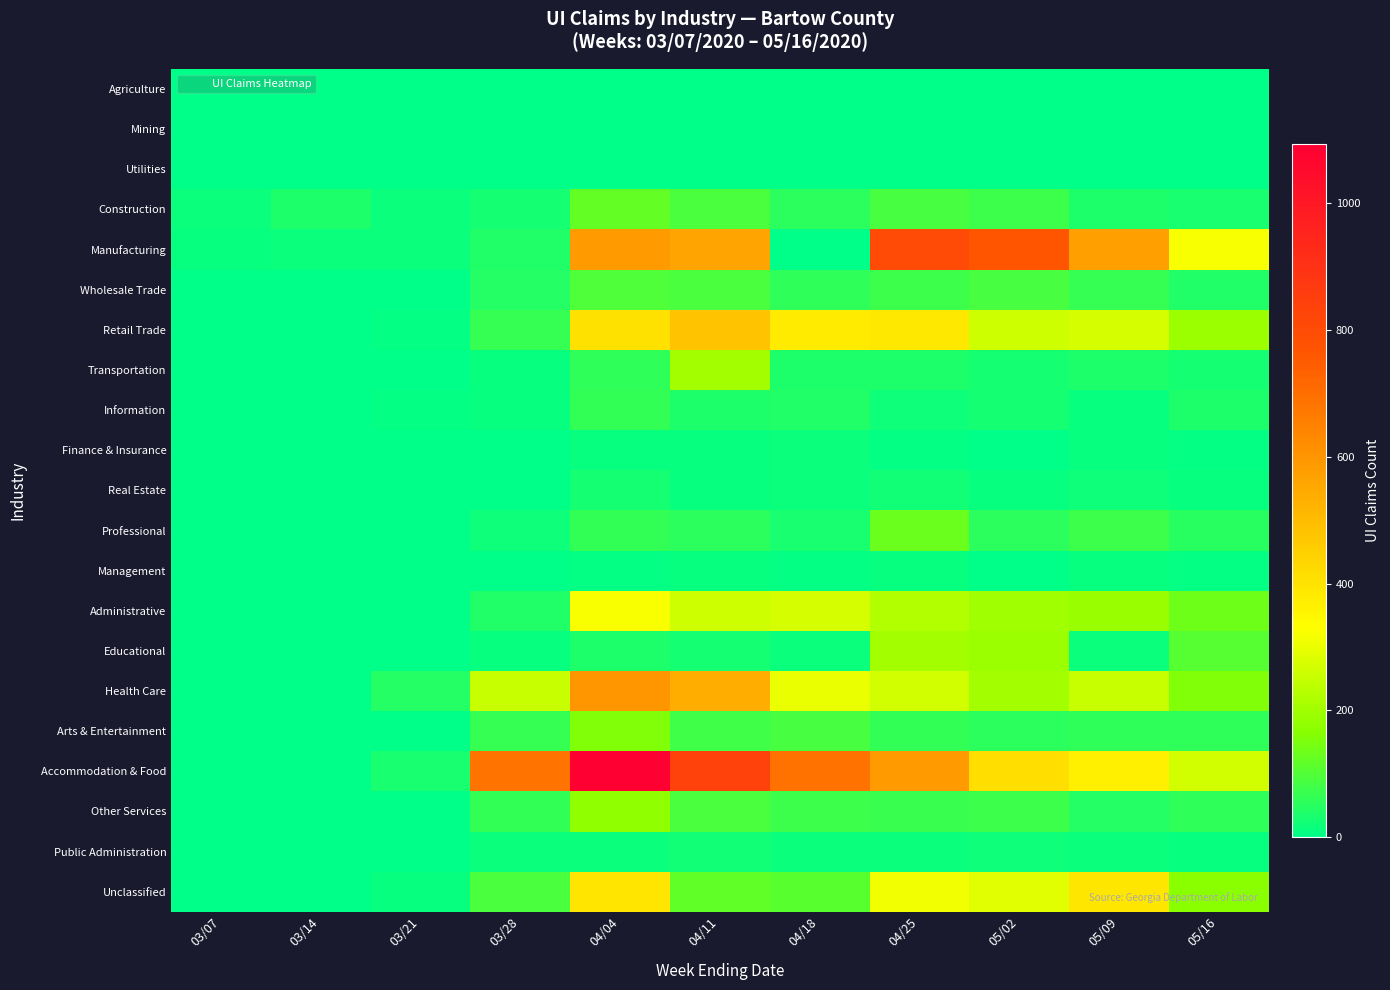

What is the difference between the highest and lowest values at 04/25?

800